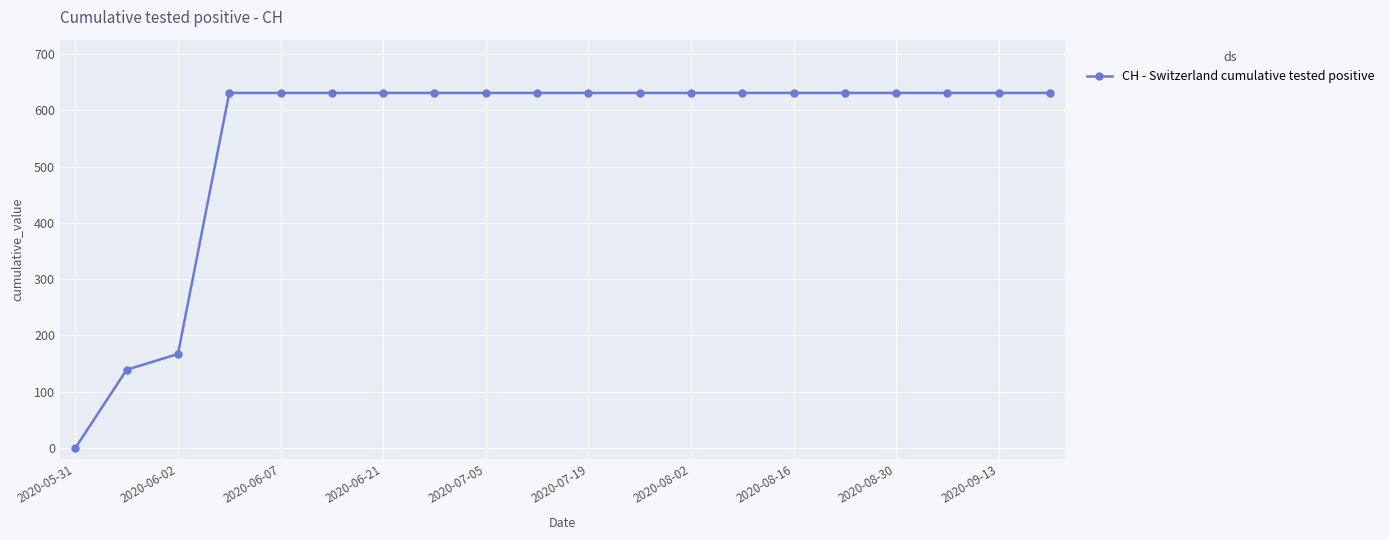

Is this an area chart (filled region under the line)?

No